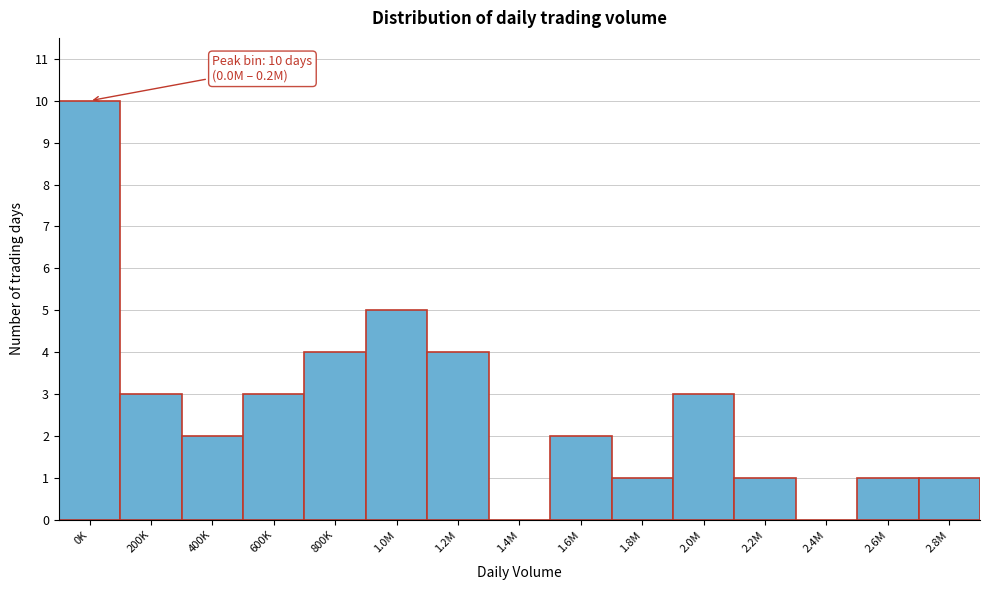

Reading left to right, list all the values displayed in this chart.

0K=10	200K=3	400K=2	600K=3	800K=4	1.0M=5	1.2M=4	1.4M=0	1.6M=2	1.8M=1	2.0M=3	2.2M=1	2.4M=0	2.6M=1	2.8M=1